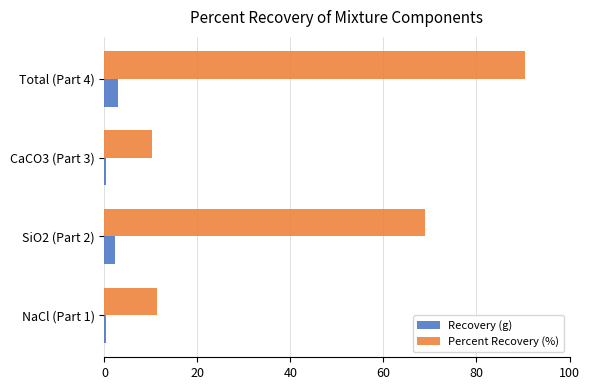

Rank the series by their maximum value, from highest to lowest.

Percent Recovery (%), Recovery (g)